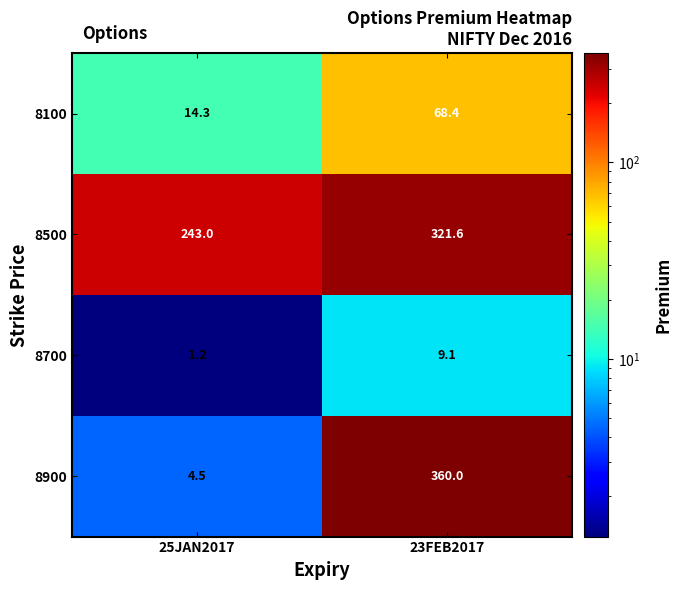

Count the number of data series in this chart.

4